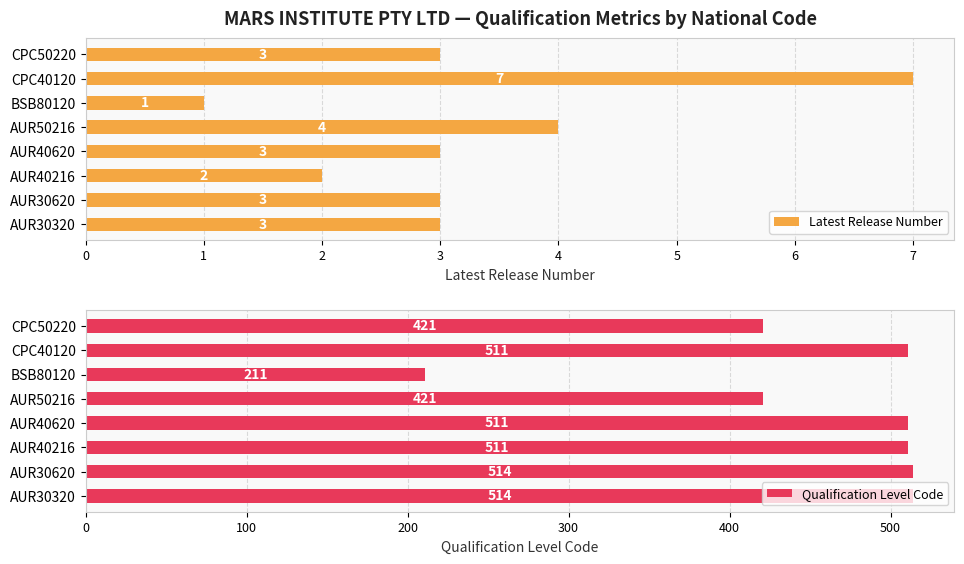

Which category has the lowest value in the Qualification Level Code series?

BSB80120